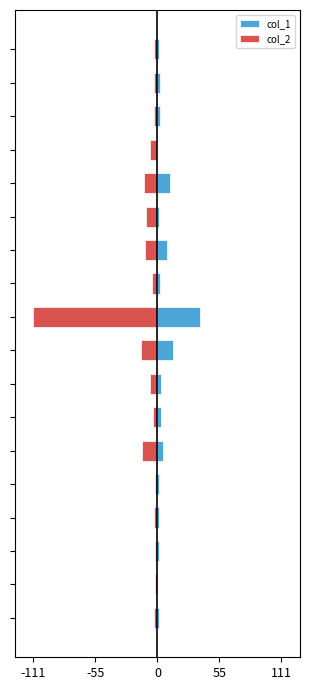

Which series changed the most between 10 and 12?

col_2